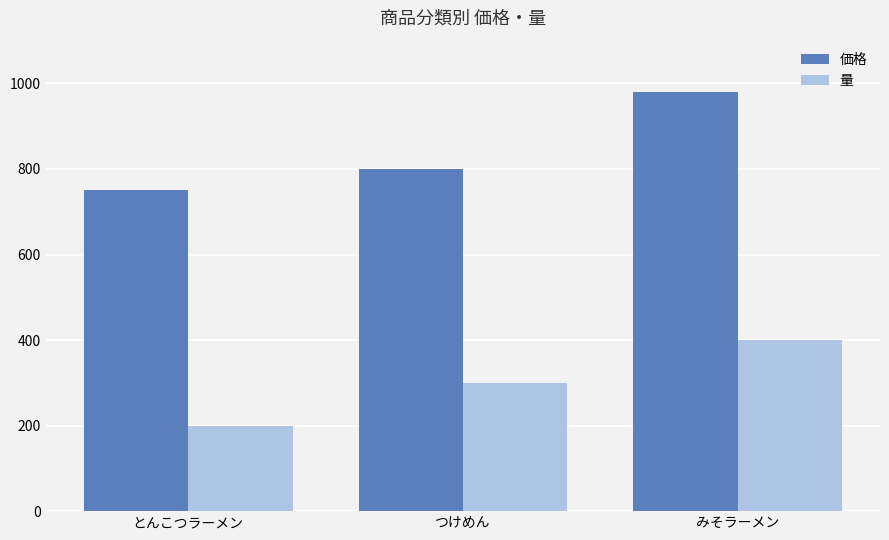

Is it true that 量 equals 94 at とんこつラーメン?

False